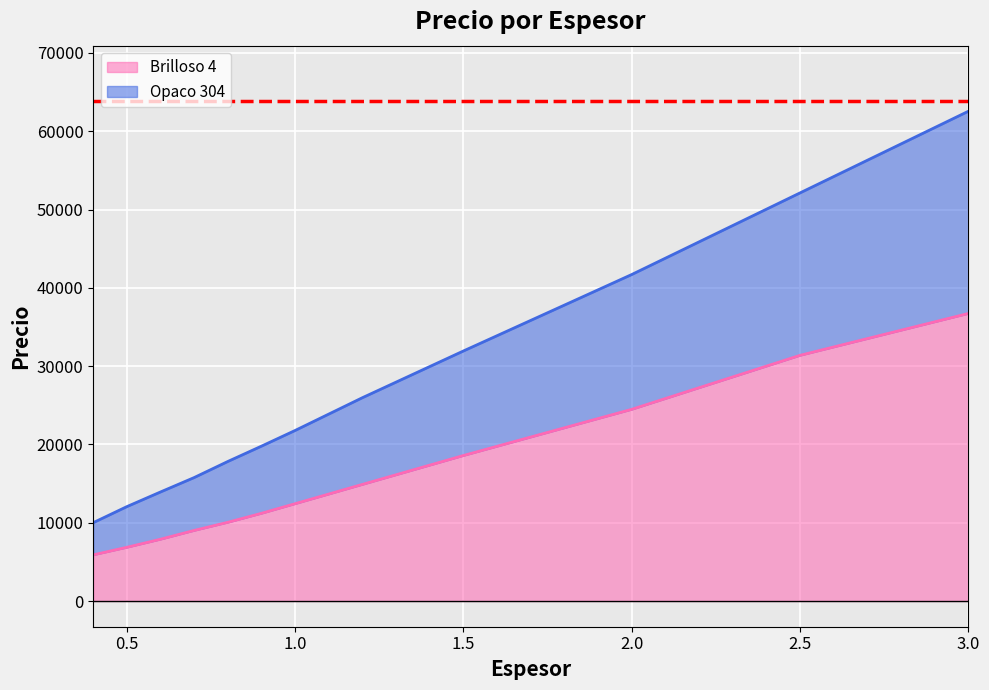

Reading left to right, extract all data points from this chart.

Brilloso 4: 0.4=5892	0.5=6859	0.6=7891	0.7=9014	0.8=10054	0.9=11202	1.0=12430	1.2=14895	1.5=18584	2.0=24482	2.5=31376	3.0=36724
Opaco 304: 0.4=10002	0.5=12053	0.6=13925	0.7=15765	0.8=17820	0.9=19778	1.0=21782	1.2=25969	1.5=31934	2.0=41698	2.5=52122	3.0=62546